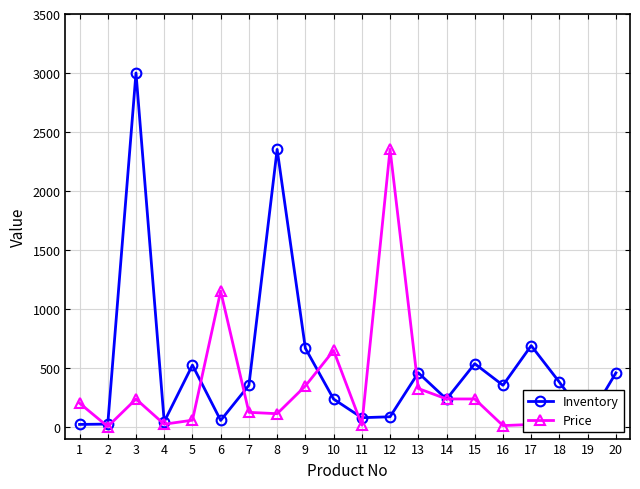

What is the difference between the highest and lowest values at 3?

2765.0